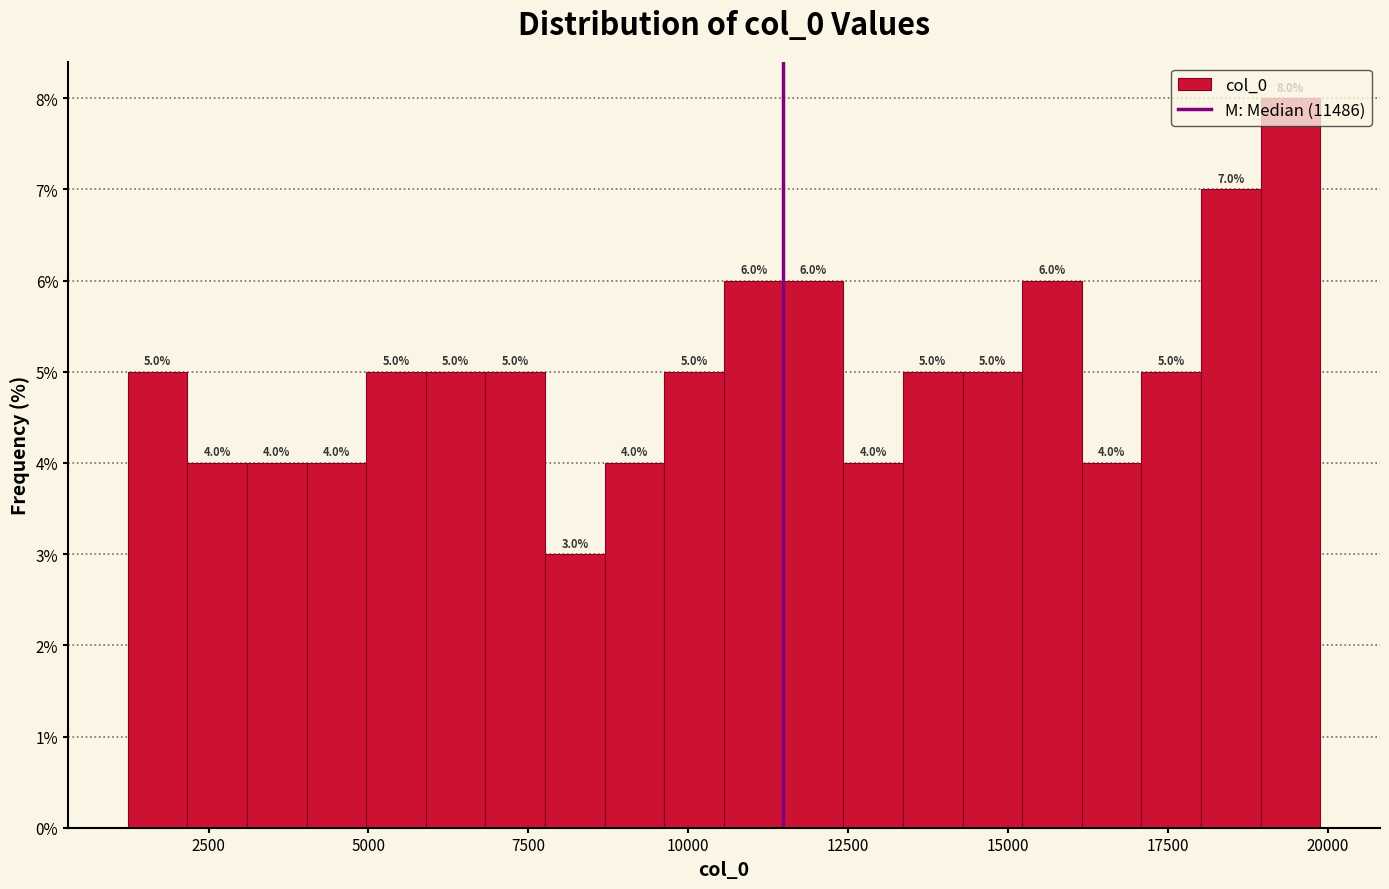

Around what value on the x-axis is the tallest bar? Give the approximate position of its centre, as read against the axis.

19500